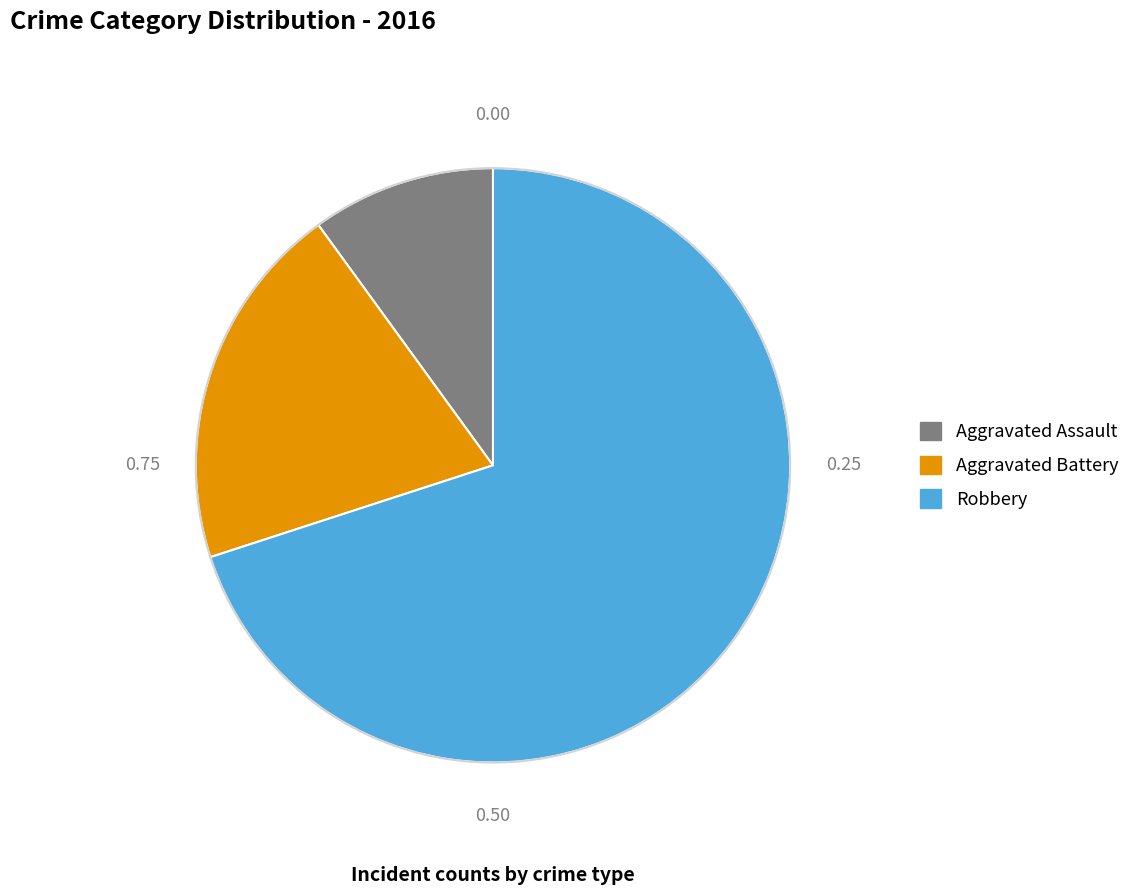

What is the majority slice?

Robbery